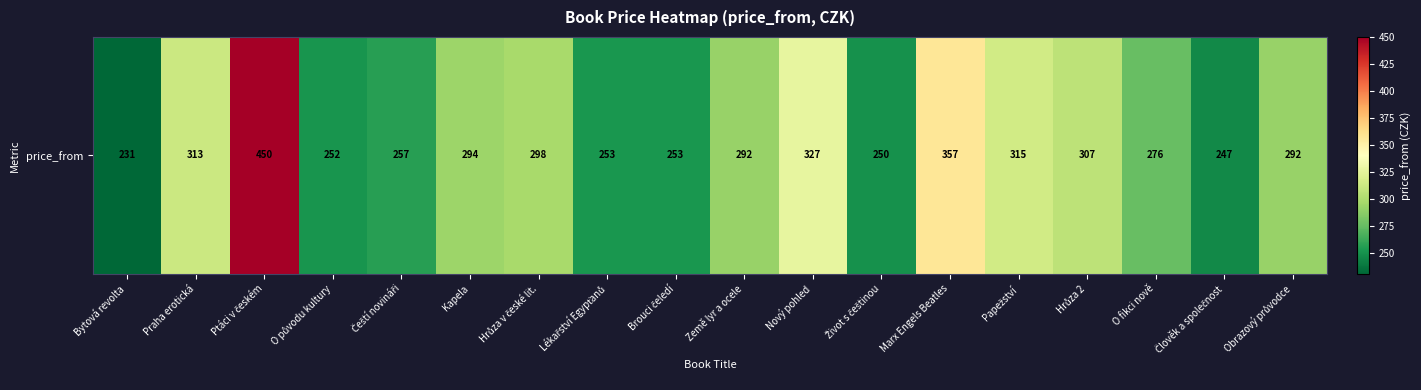

Rank the categories by value from highest to lowest.

Ptáci v českém, Marx Engels Beatles, Nový pohled, Papežství, Praha erotická, Hrůza 2, Hrůza v české lit., Kapela, Země lyr a ocele, Obrazový průvodce, O fikci nově, Čeští novináři, Lékařství Egypťanů, Brouci čeledí, O původu kultury, Život s češtinou, Člověk a společnost, Bytová revolta